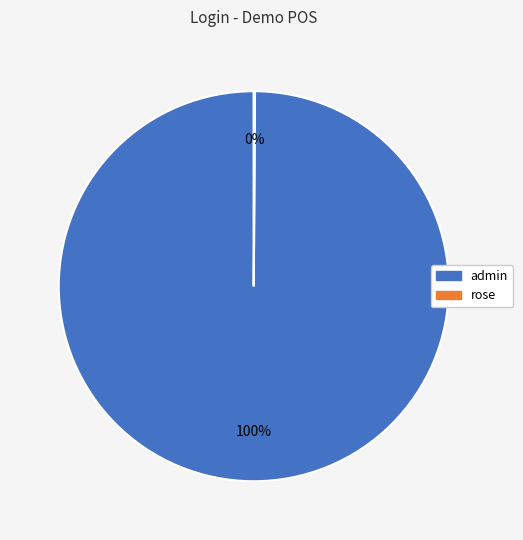

What percentage is the admin slice, to the nearest percent?

100%